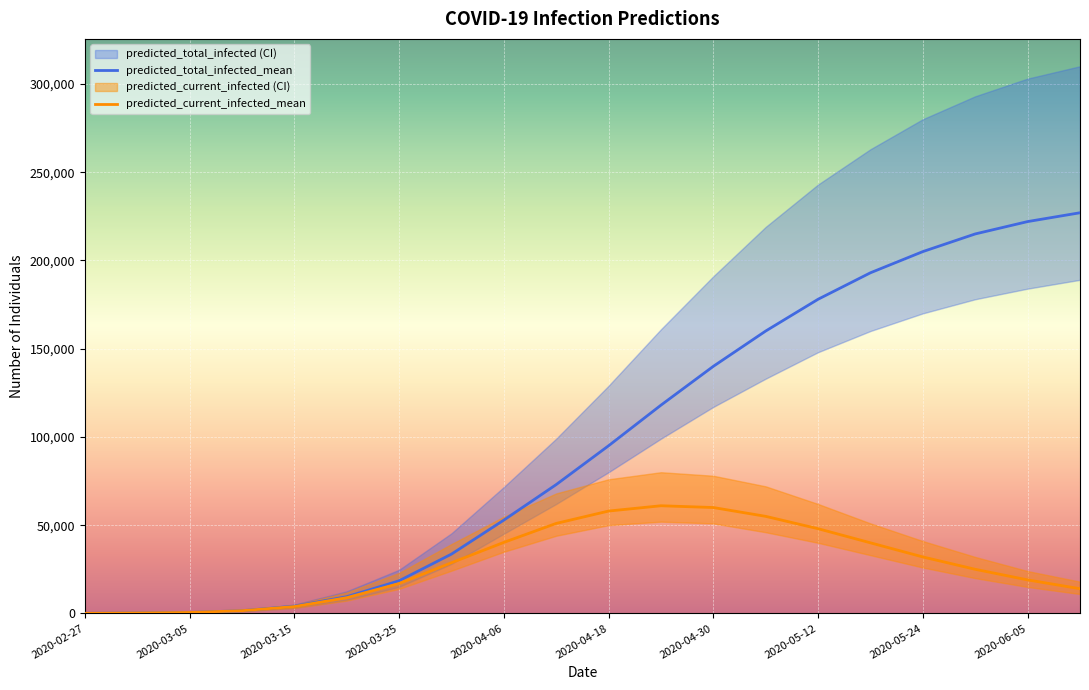

What is the label of the 14th point from the left?

2020-05-06